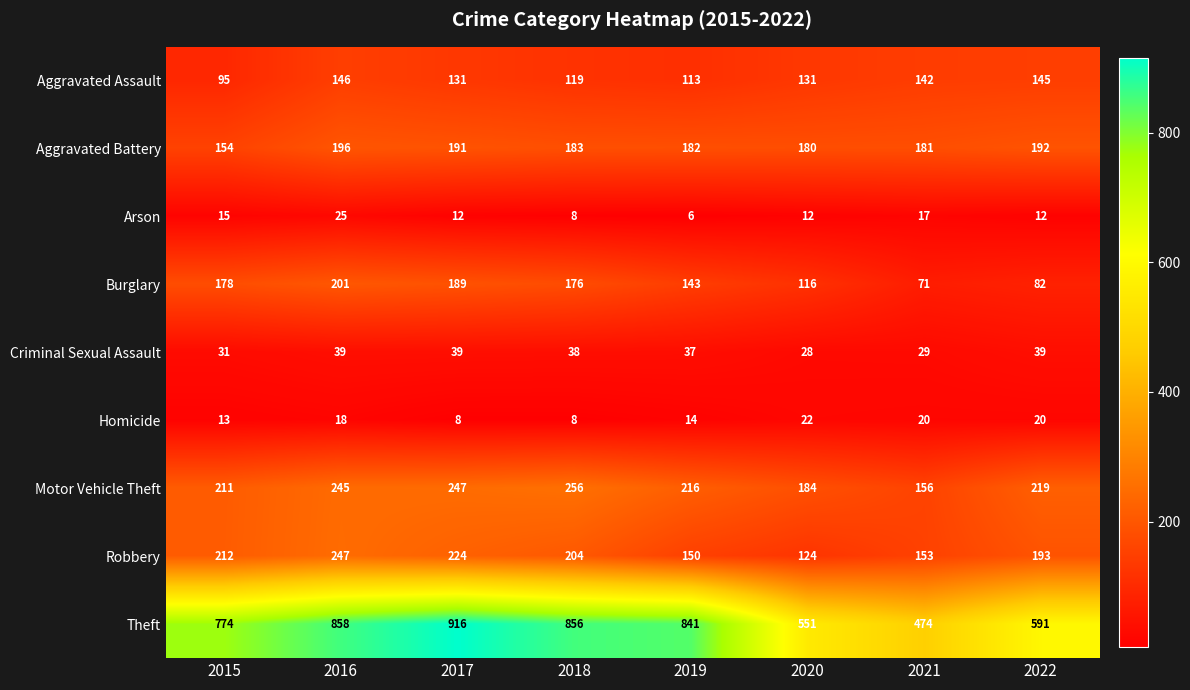

What is the spread (max minus min) of values at 2021?

457